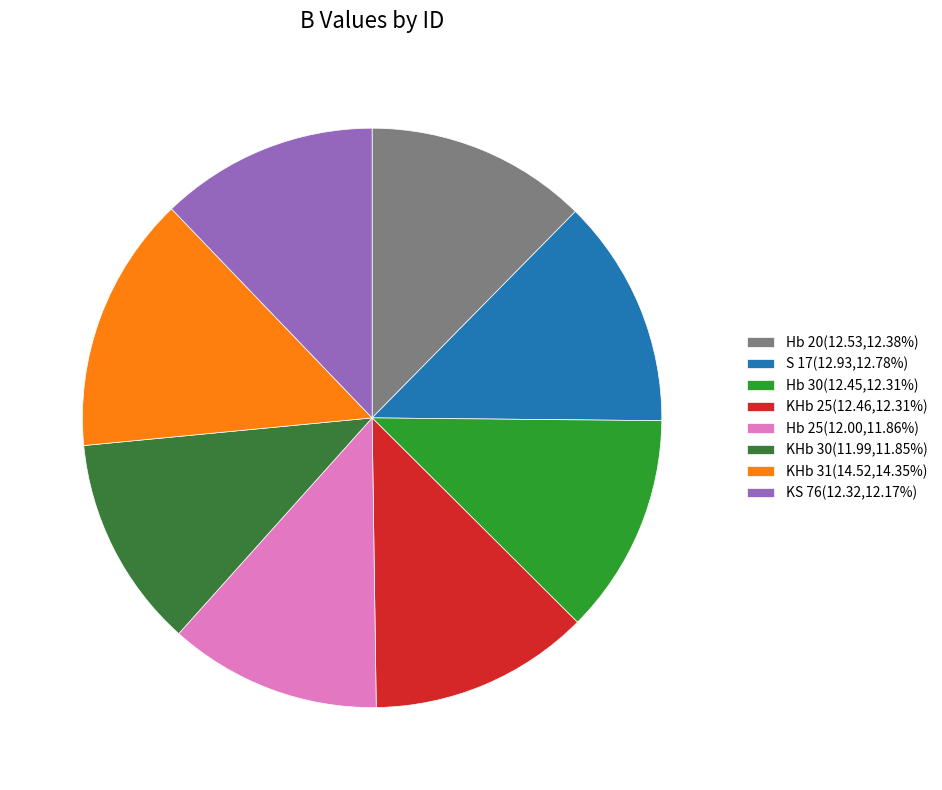

Approximately how many times larger is the value at Hb 25 compared to Hb 30?

1.0